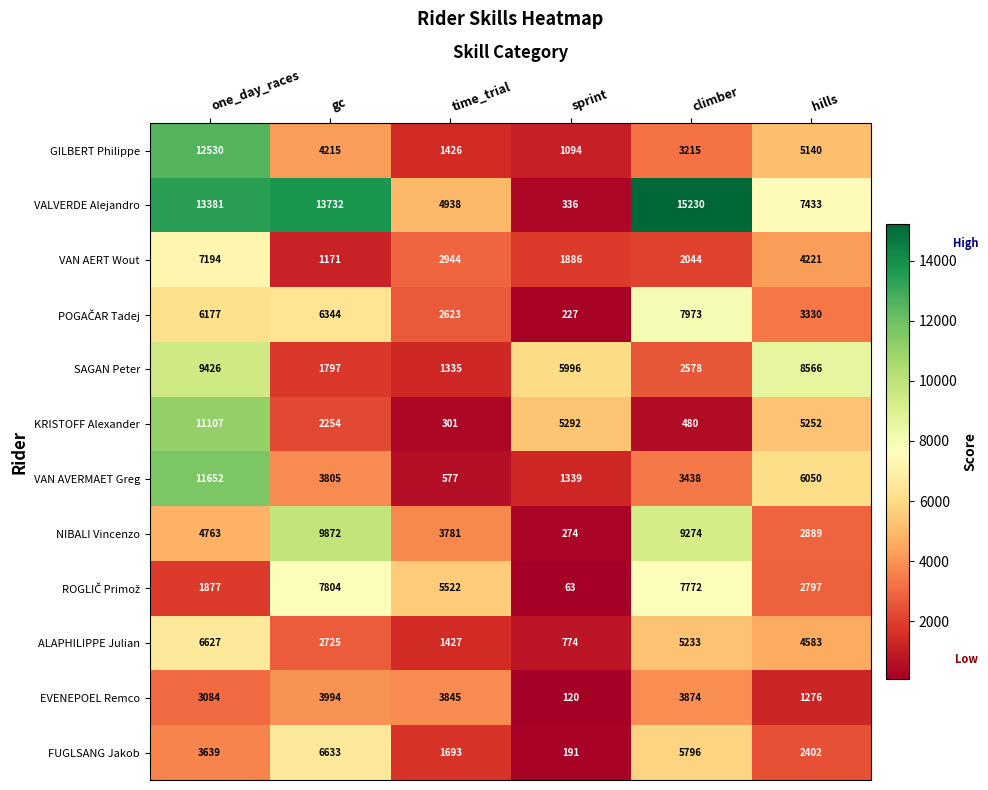

Is the value of GILBERT Philippe at sprint greater than the value of FUGLSANG Jakob at climber?

No